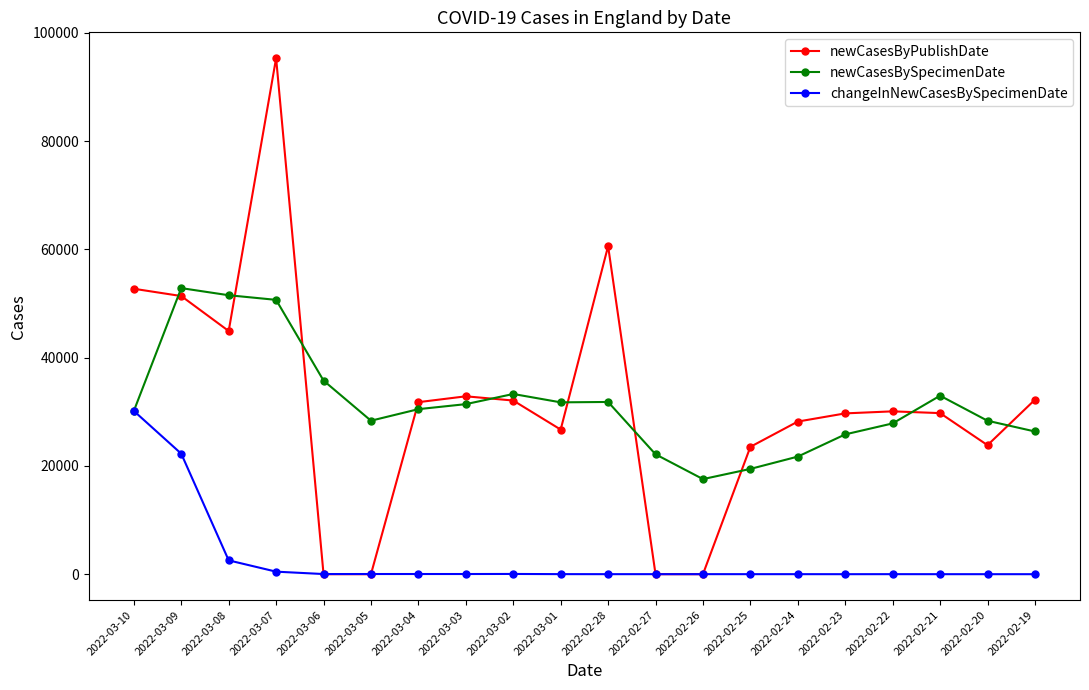

At which category is the sum across all series the highest?

2022-03-07